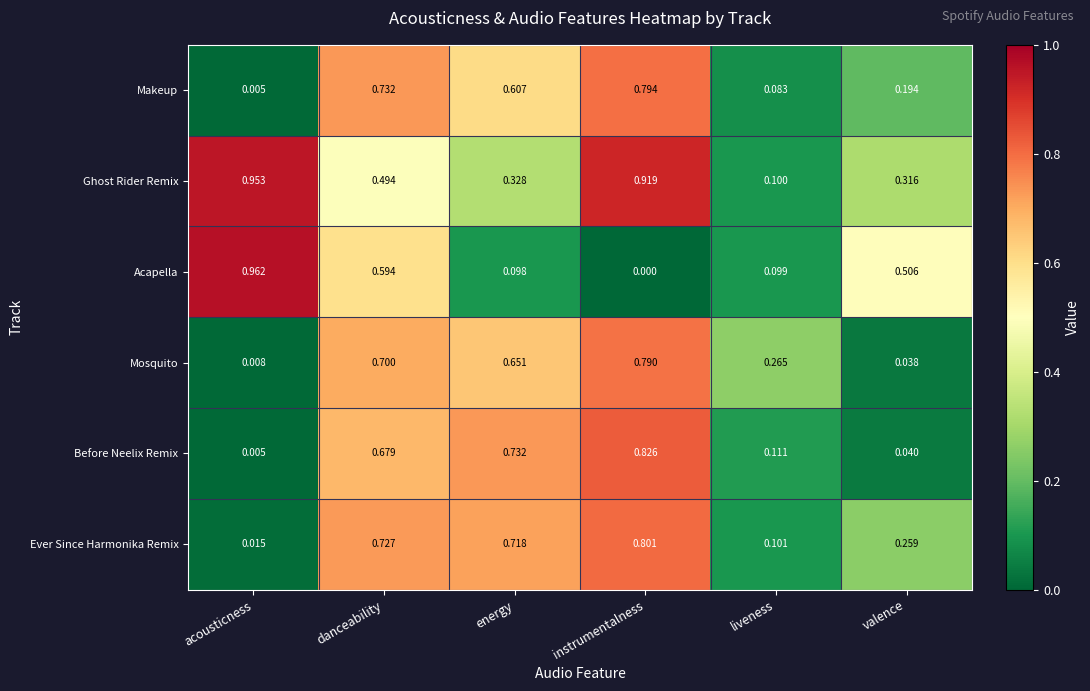

At which category does the chart reach its minimum across all series?

instrumentalness